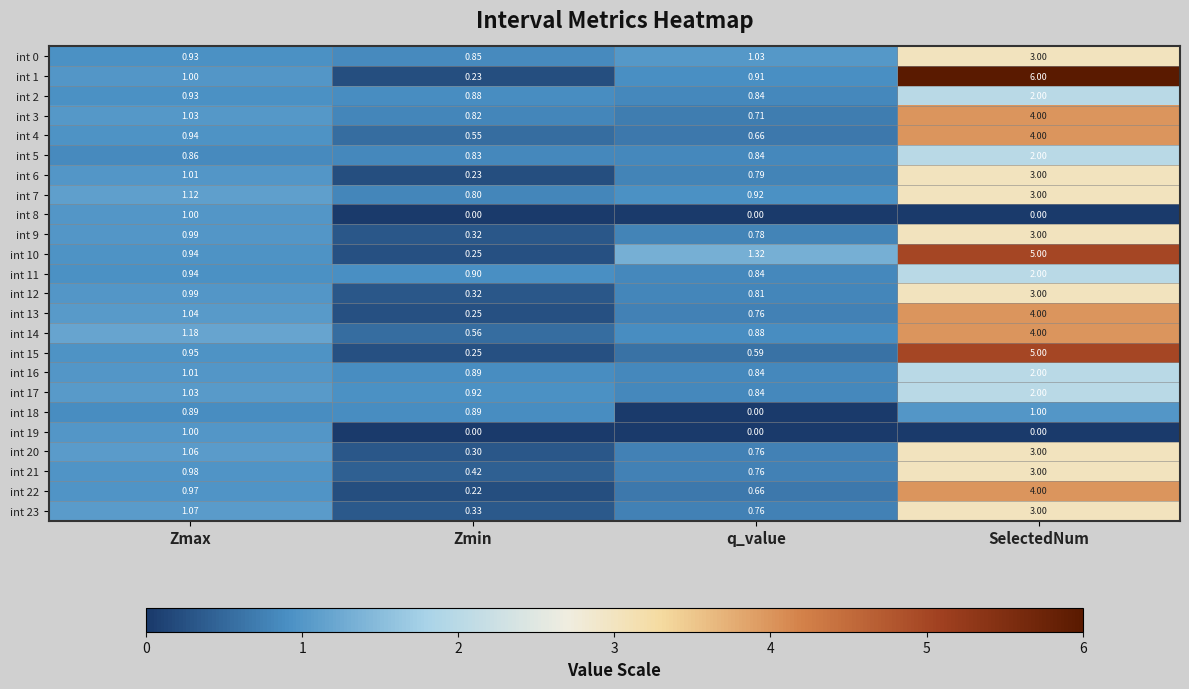

At which label does int 0 first exceed 1?

q_value